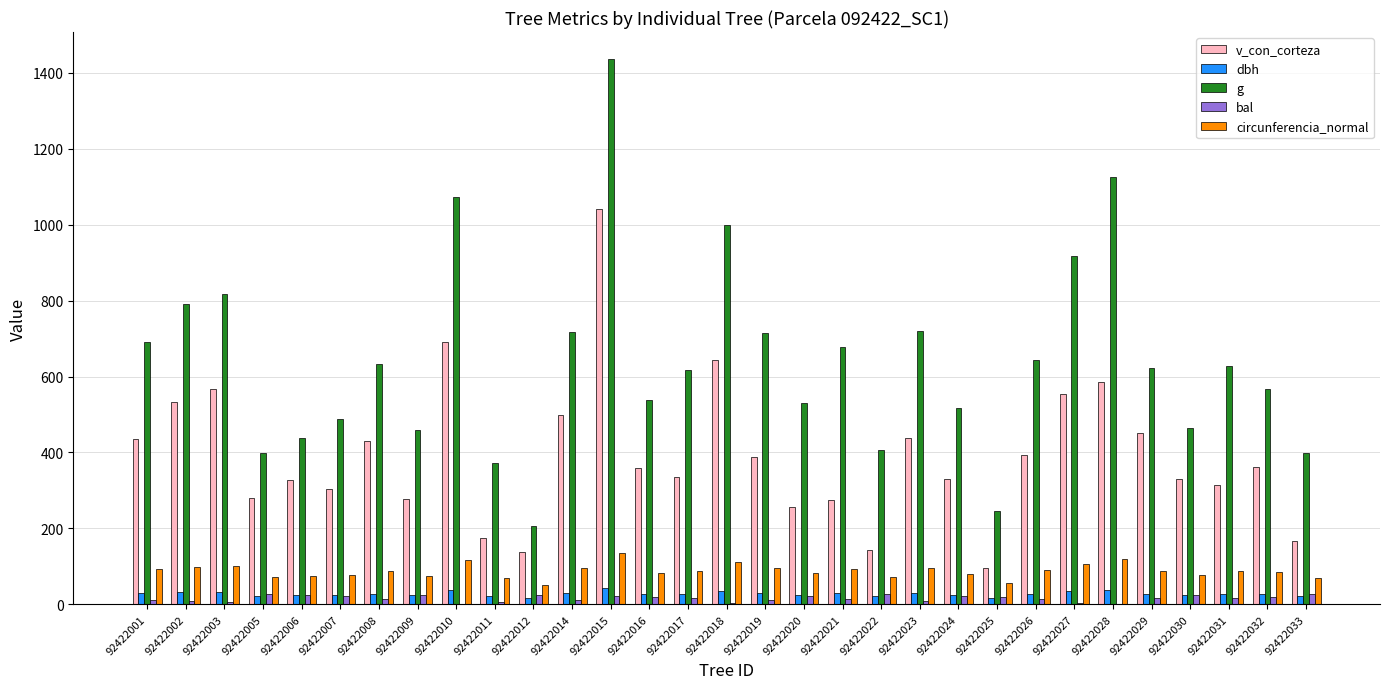

At which category is the sum across all series the highest?

92422015